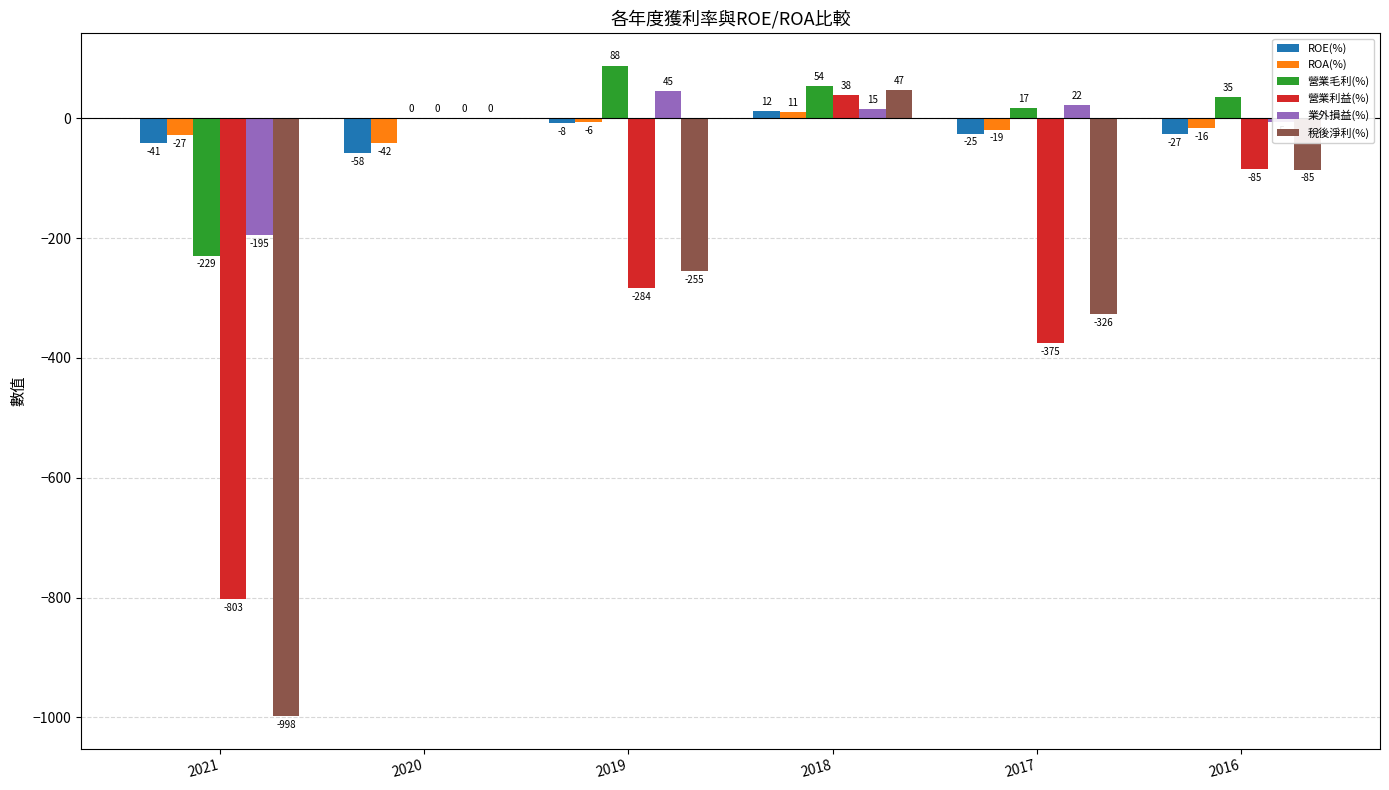

Which series has the largest total across all categories?

營業毛利(%)